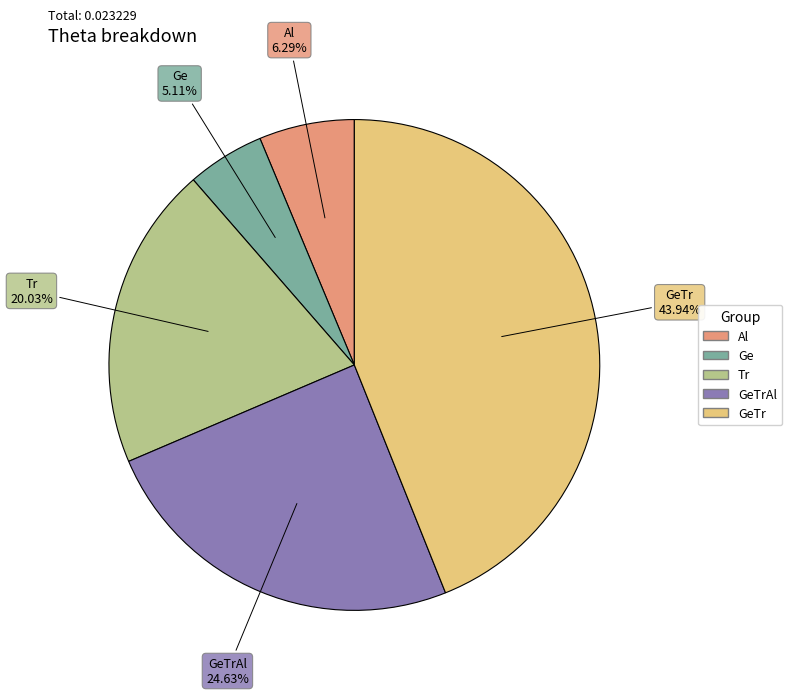

What percentage do Al and Tr together represent?

26.3%